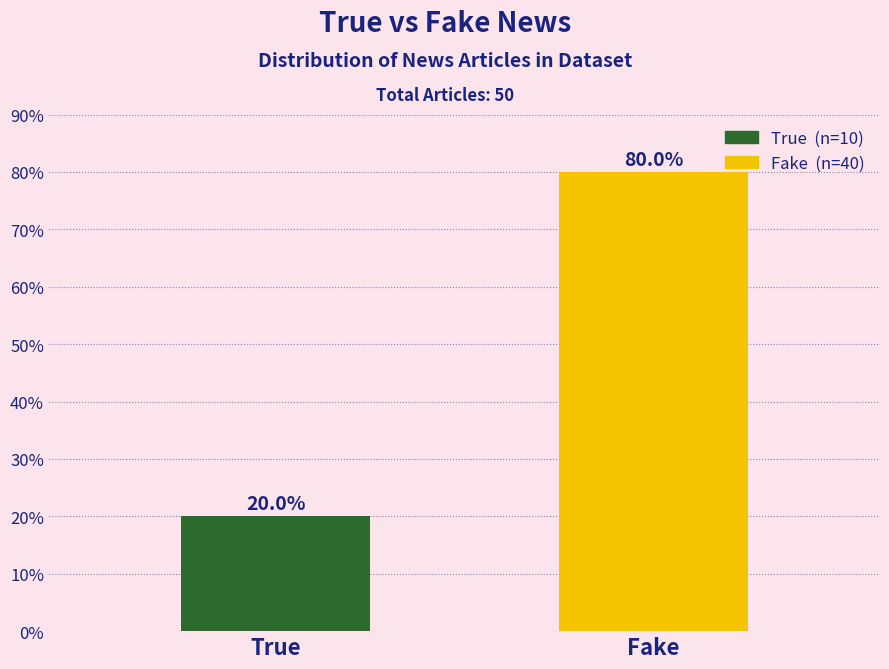

Count the number of data series in this chart.

2